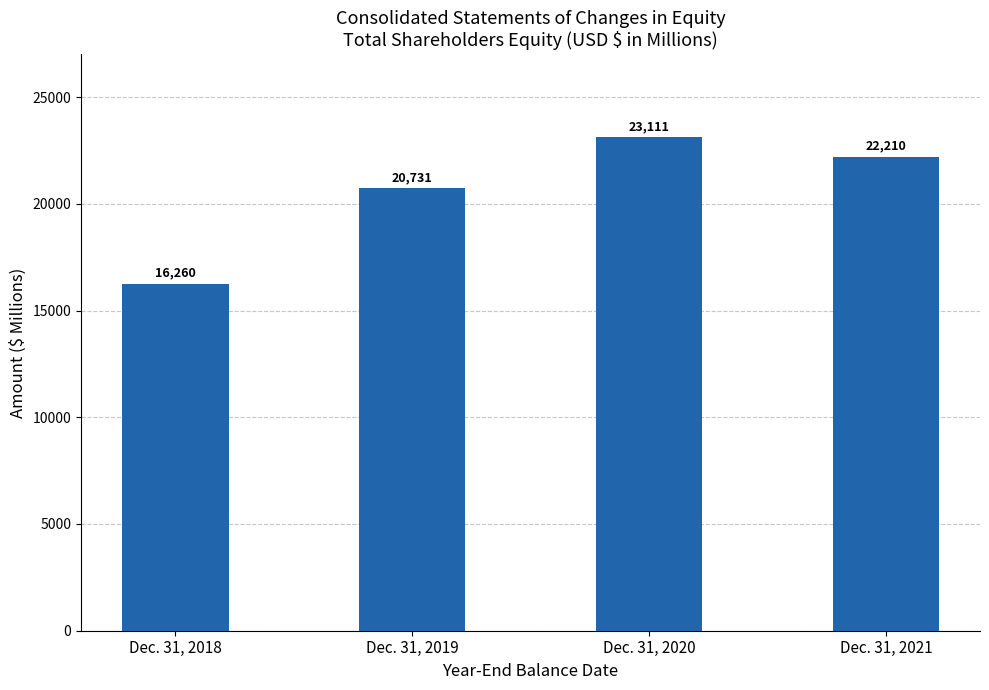

How many bars are there in total?

4